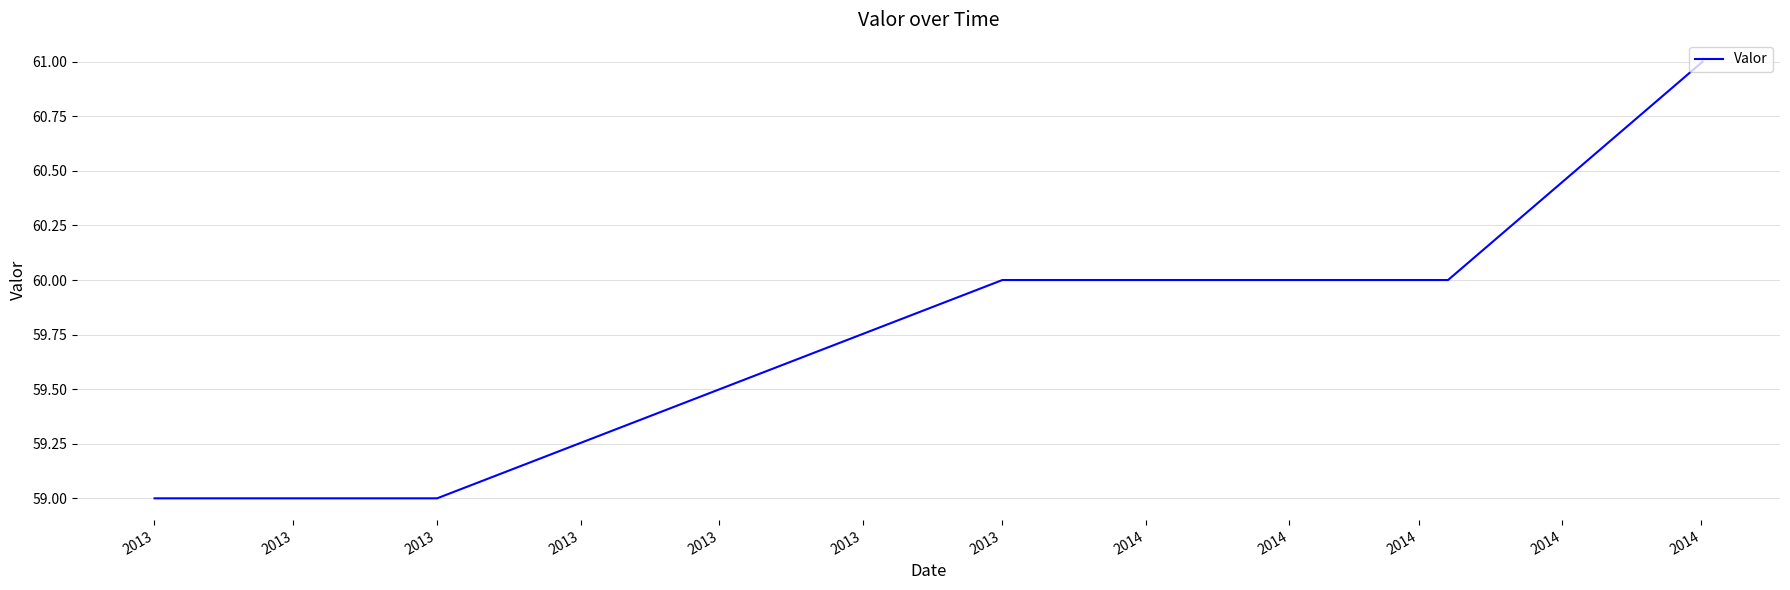

What is the sum of all values?

418